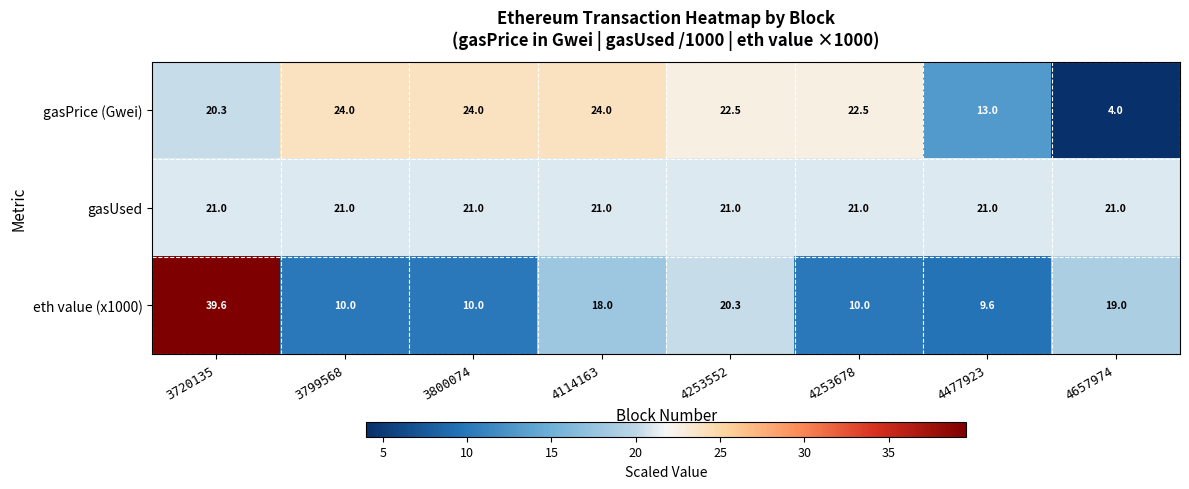

What is the difference between the second highest and minimum values in the gasPrice (Gwei) series?

20.0